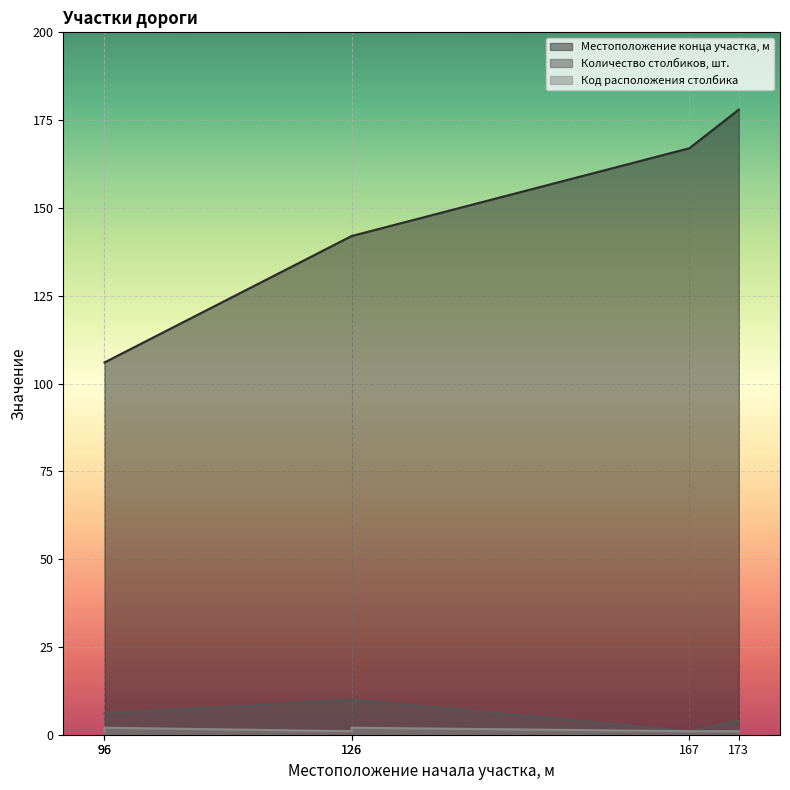

Which series has the largest total across all categories?

Местоположение конца участка, м